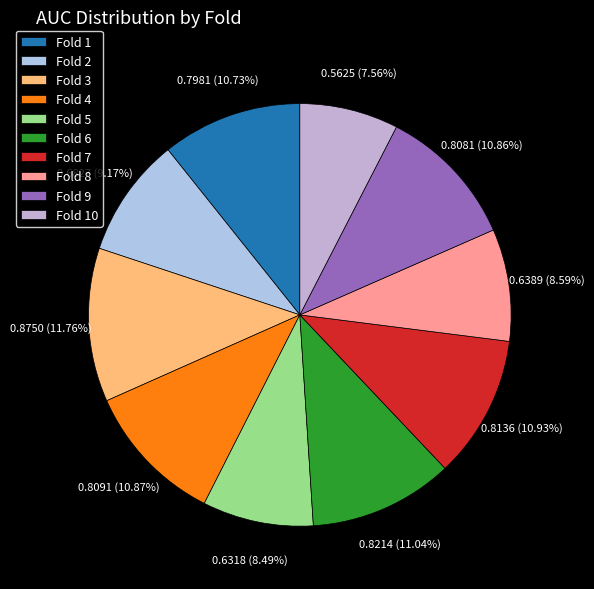

Does Fold 5 represent more than half of the total?

No